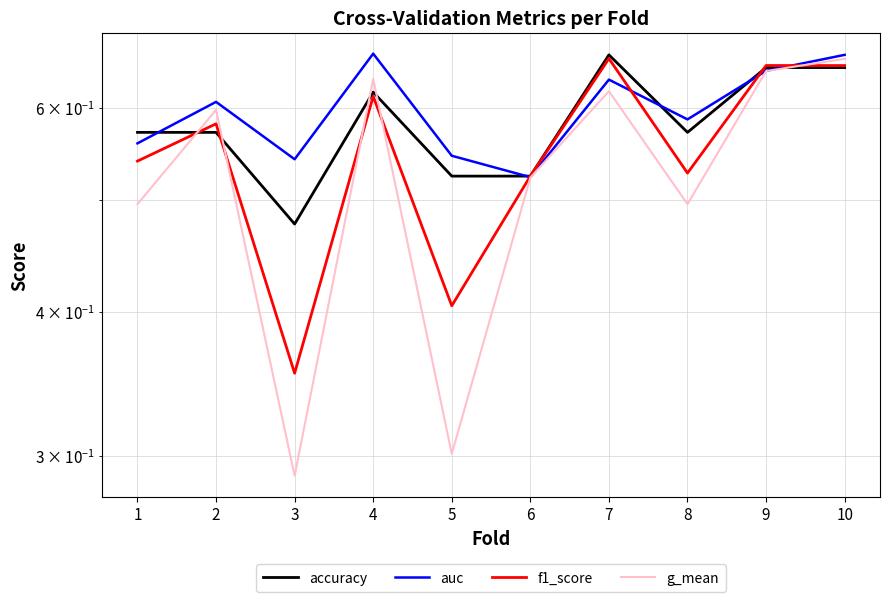

Which series changed the most between 7 and 10?

g_mean